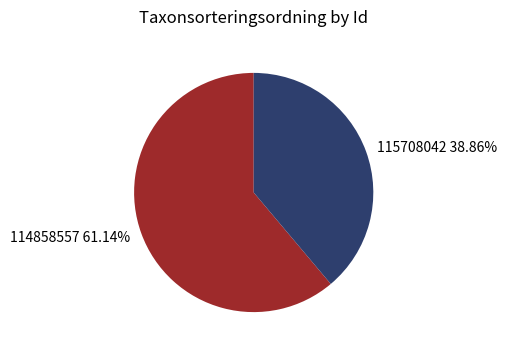

Which has a higher value, 114858557 or 115708042?

114858557